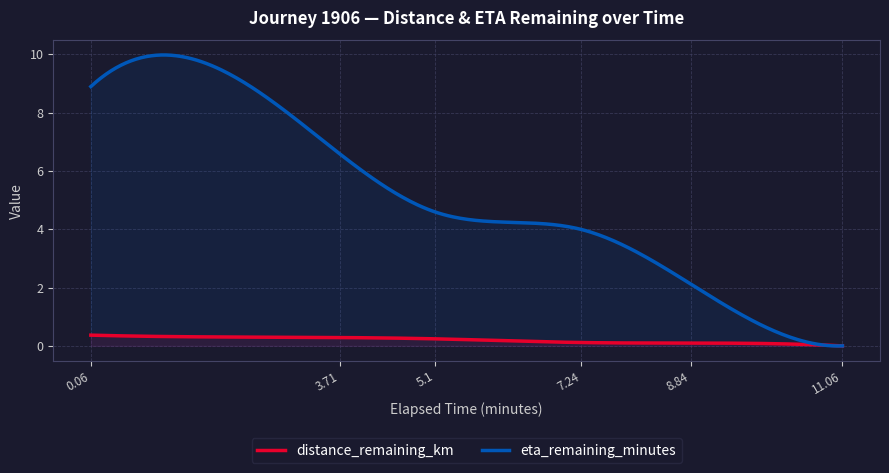

What is the sum of the eta_remaining_minutes values at 5.1 and 3.71?

11.2